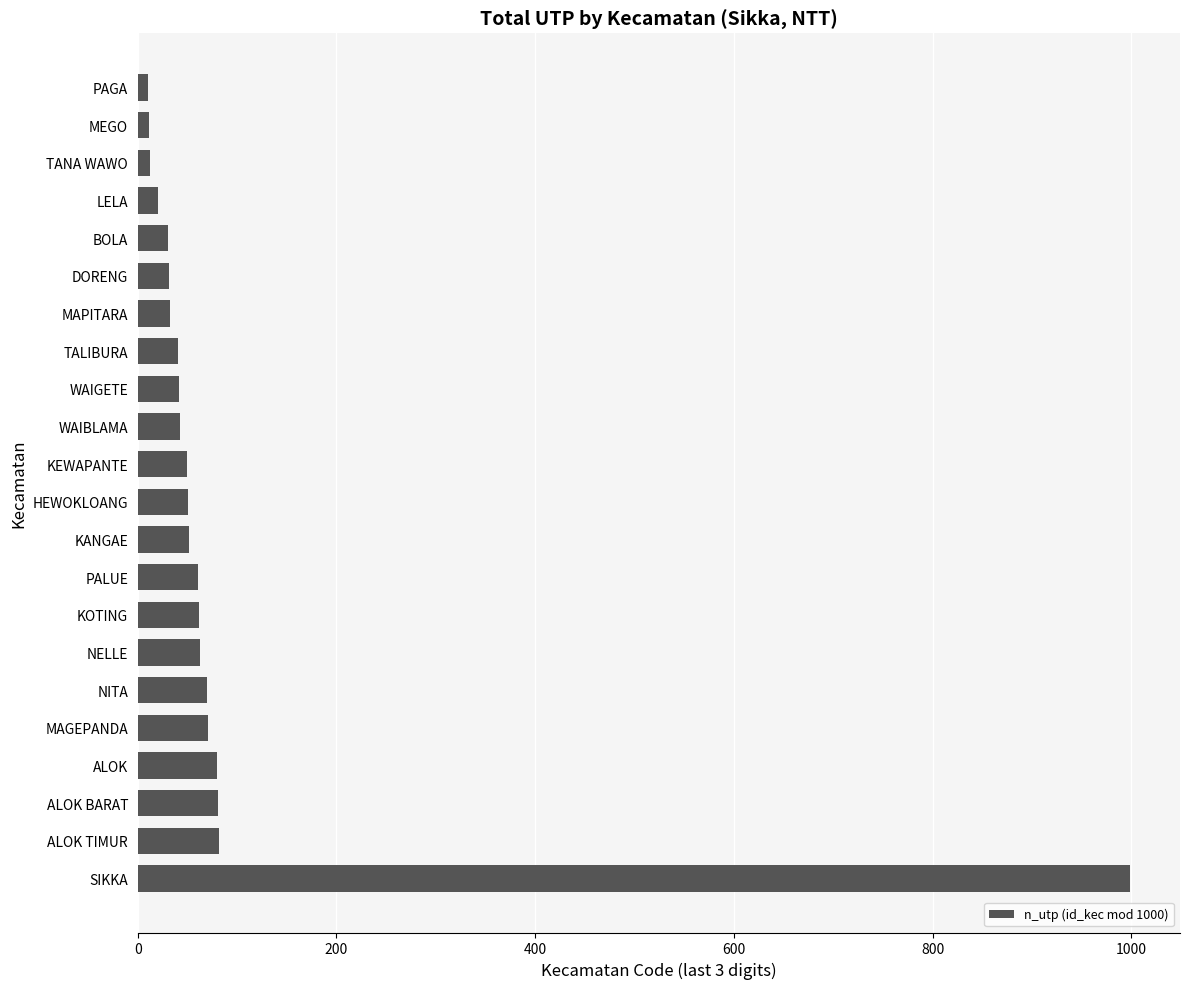

Which has a higher value, KOTING or PAGA?

KOTING